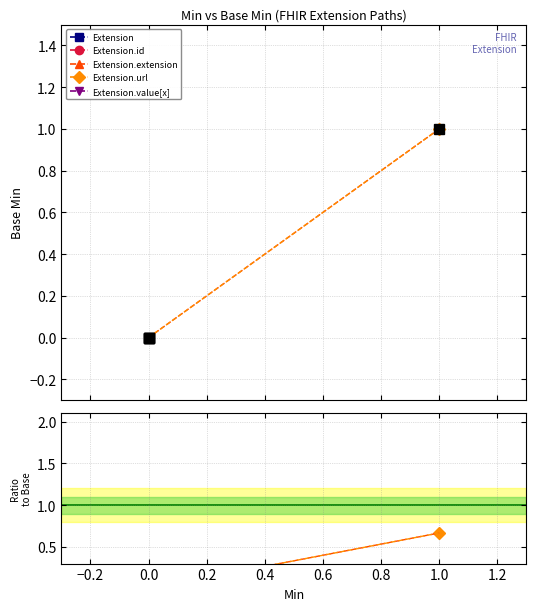

True or false: Extension.extension has more than 2 points higher than both neighbors.

False